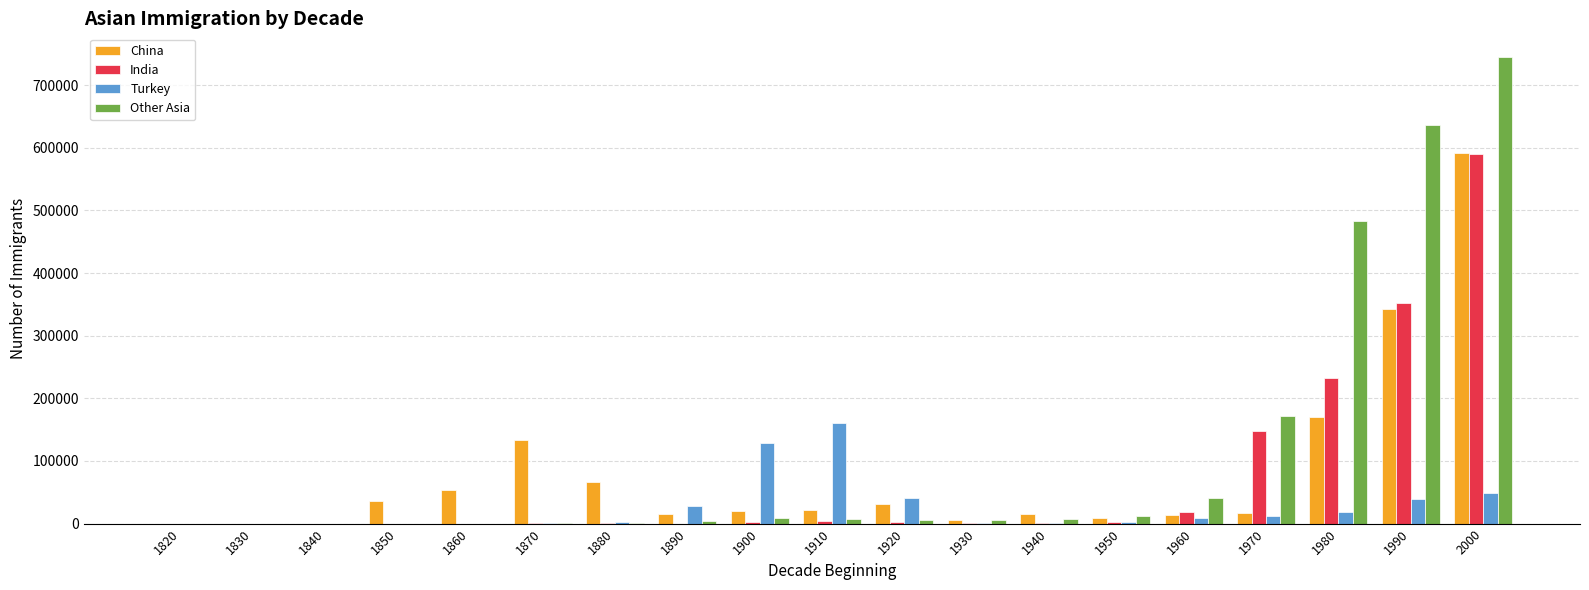

What is the greatest value displayed?

745444